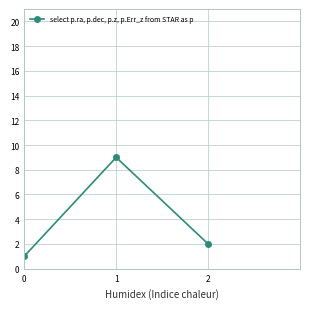

The value at 1 is 16. True or false?

False